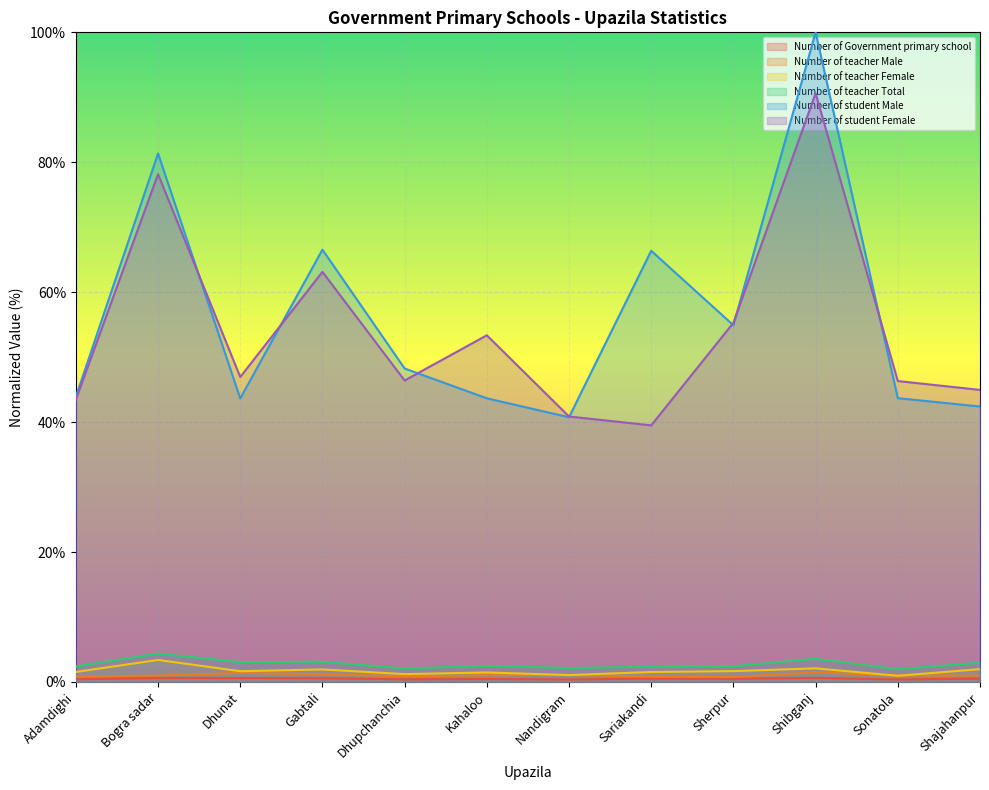

Where is the first local minimum for Number of student Male?

Dhunat